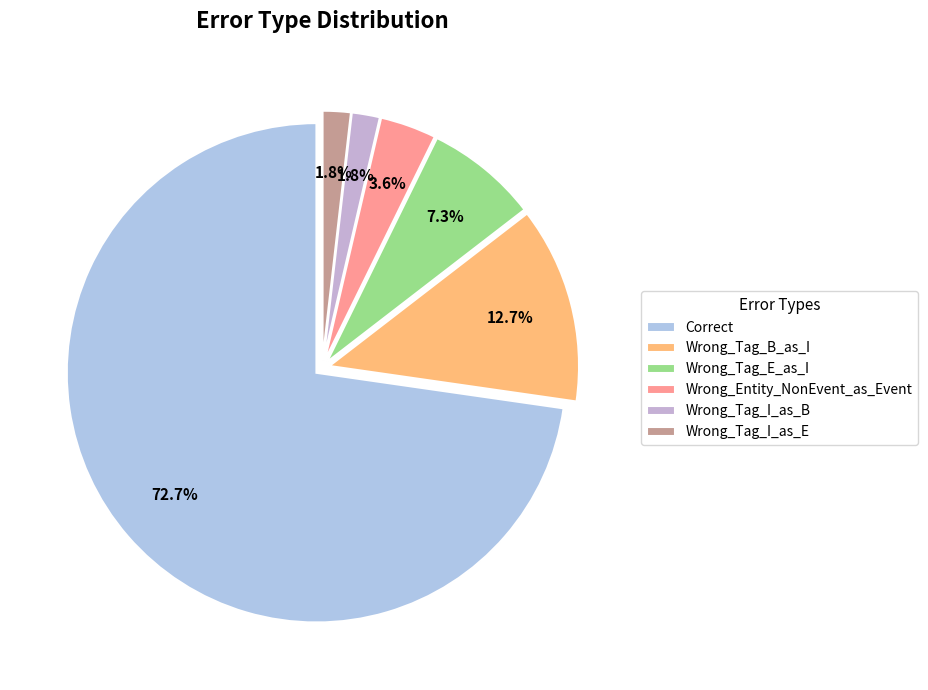

Count the number of slices in the pie.

6